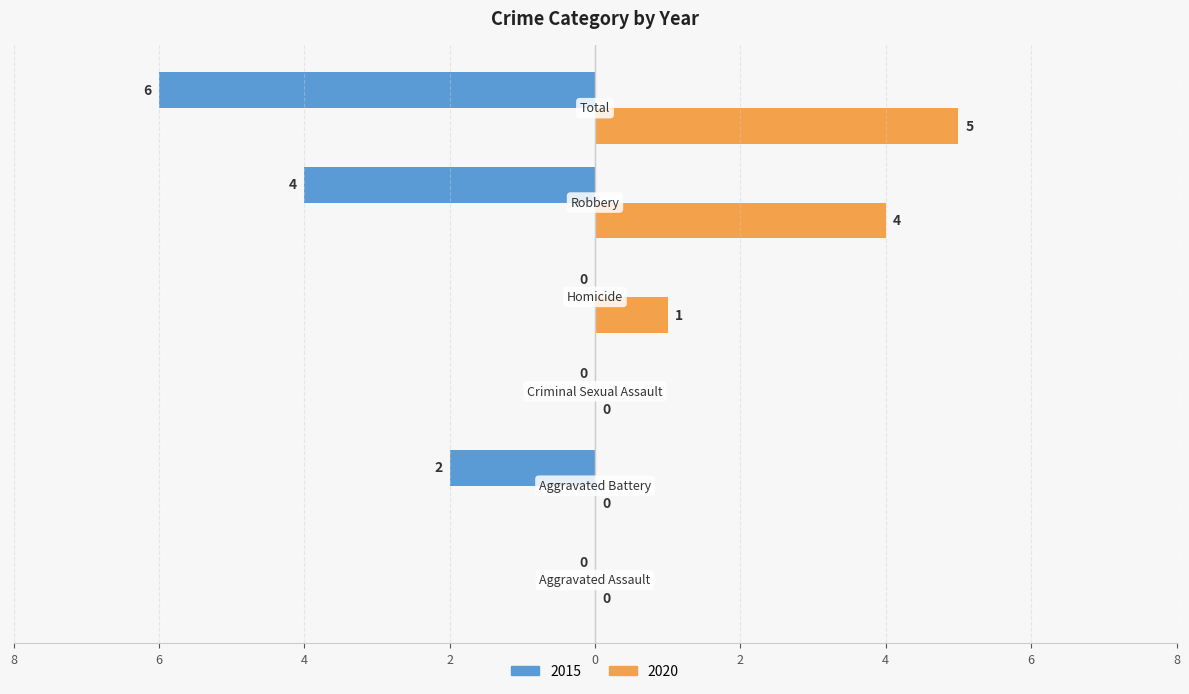

What is the difference between the maximum and second lowest values in the 2020 series?

5